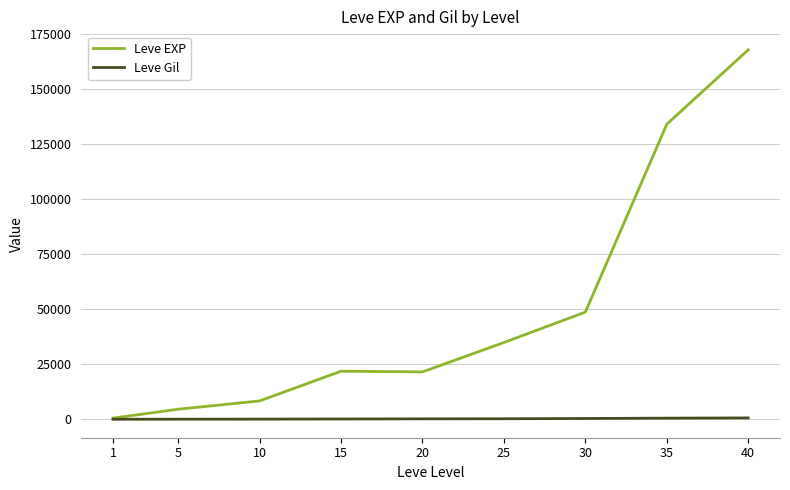

Is this an area chart (filled region under the line)?

No